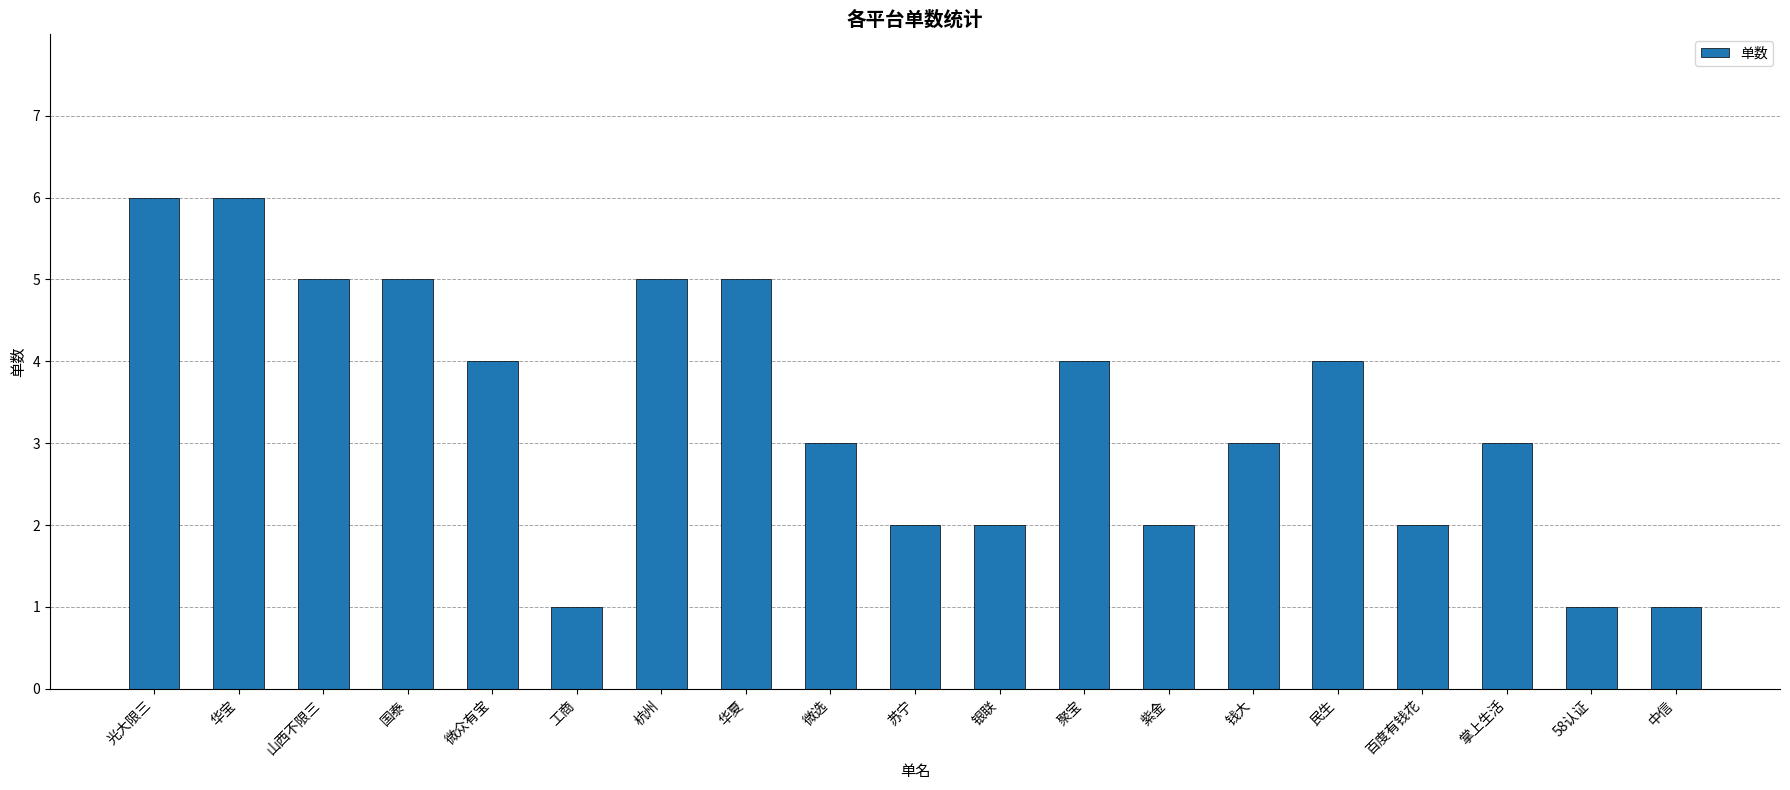

Between 银联 and 工商, which is larger?

银联